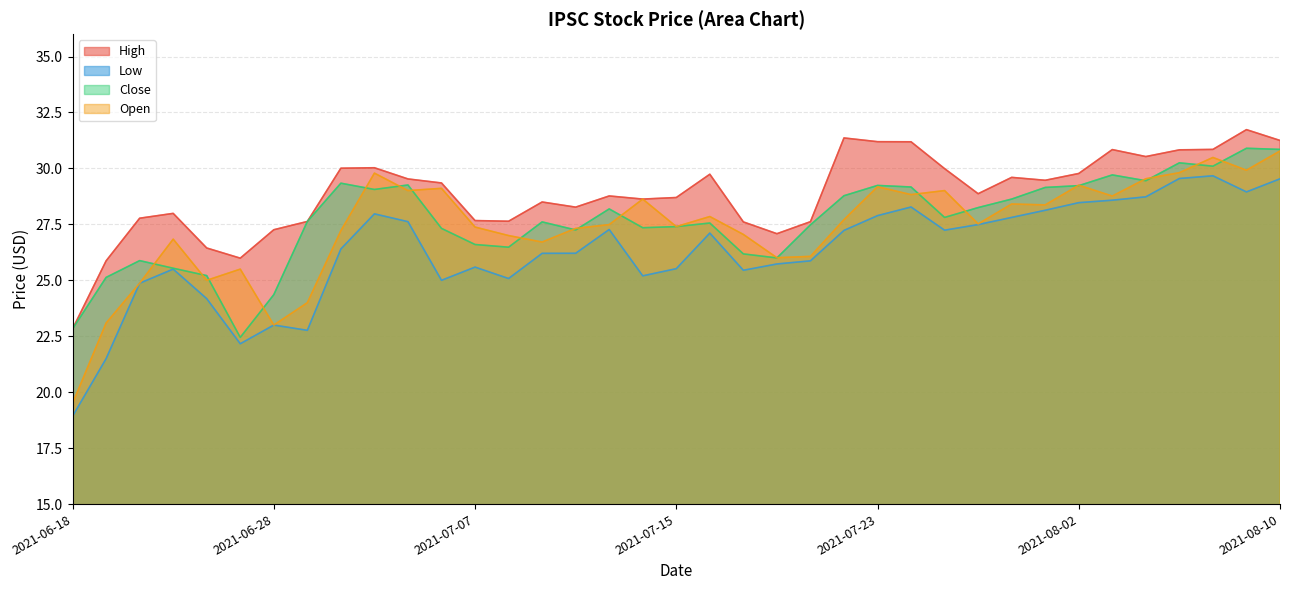

How many data points in Close are less than 27?

11